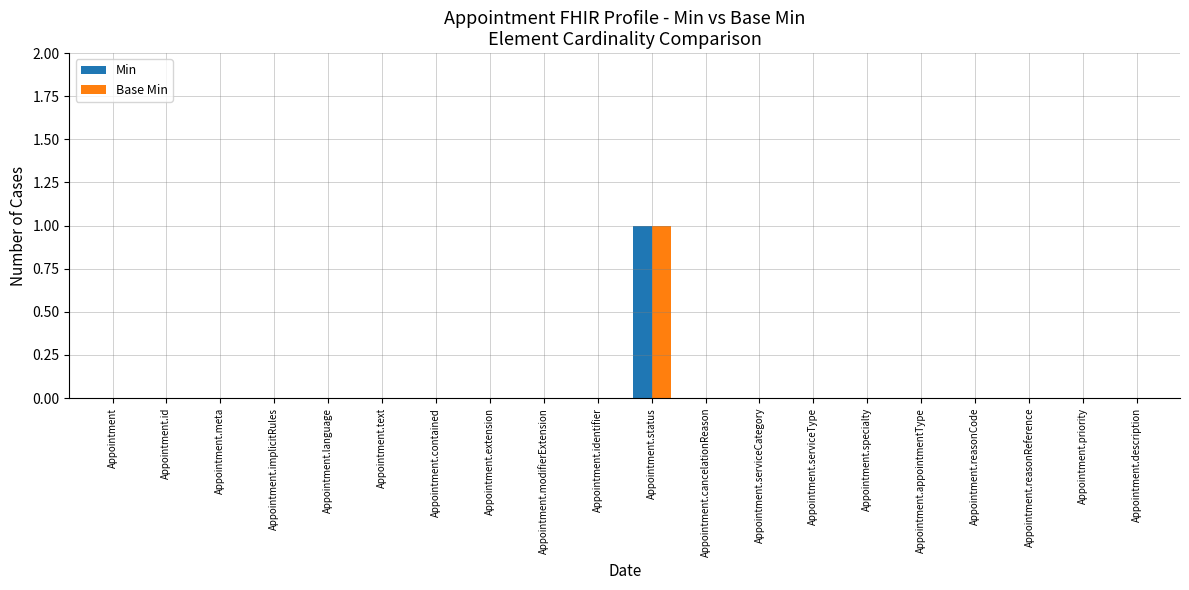

Are the bars grouped side by side (vs. stacked)?

Yes